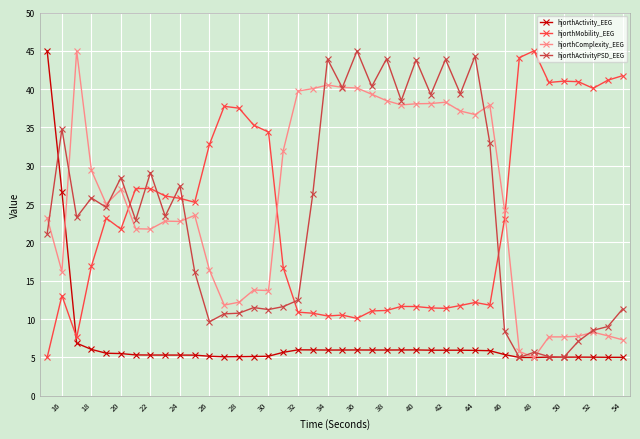

What is the value of the hjorthMobility_EEG point at the 37th from the left?

41.0